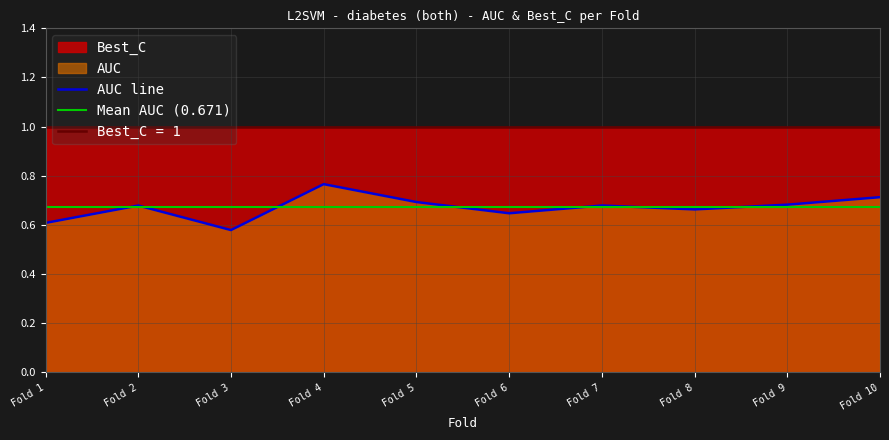

Is it true that AUC line equals 0.4 at Fold 8?

False